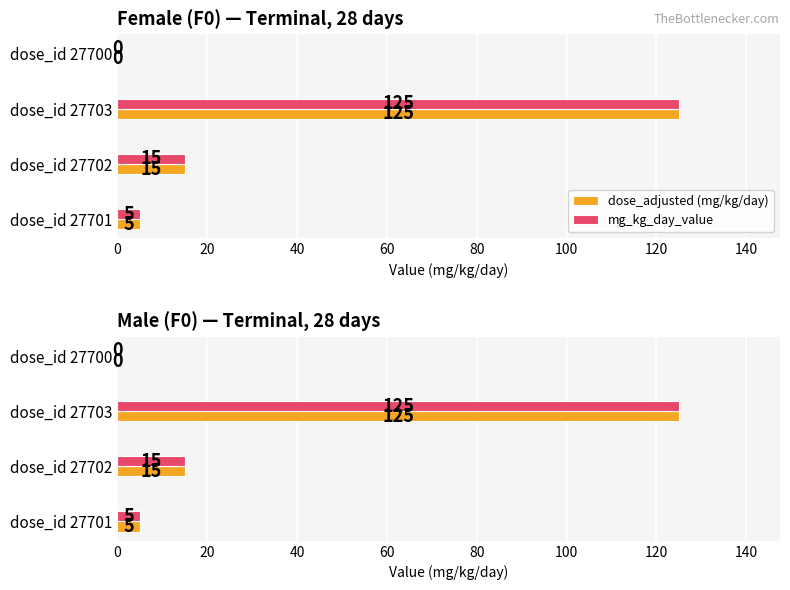

Does the chart contain stacked bars?

No